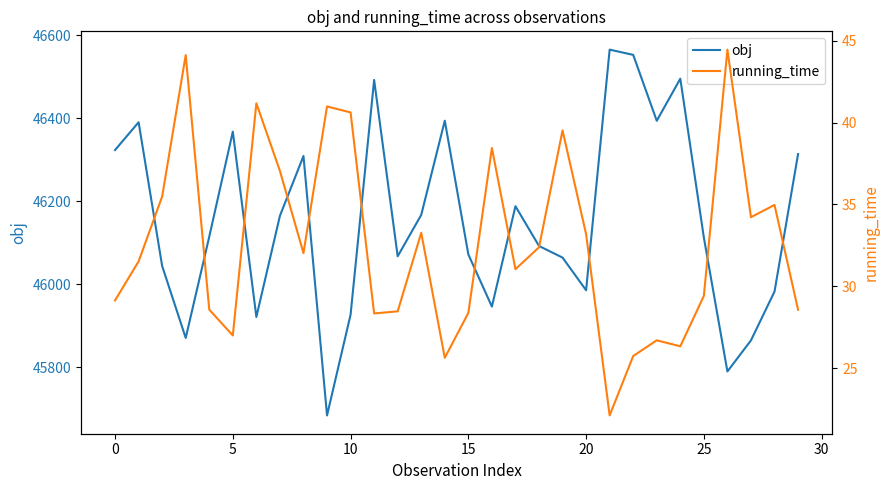

List the series in order of their overall mean, lowest first.

running_time, obj